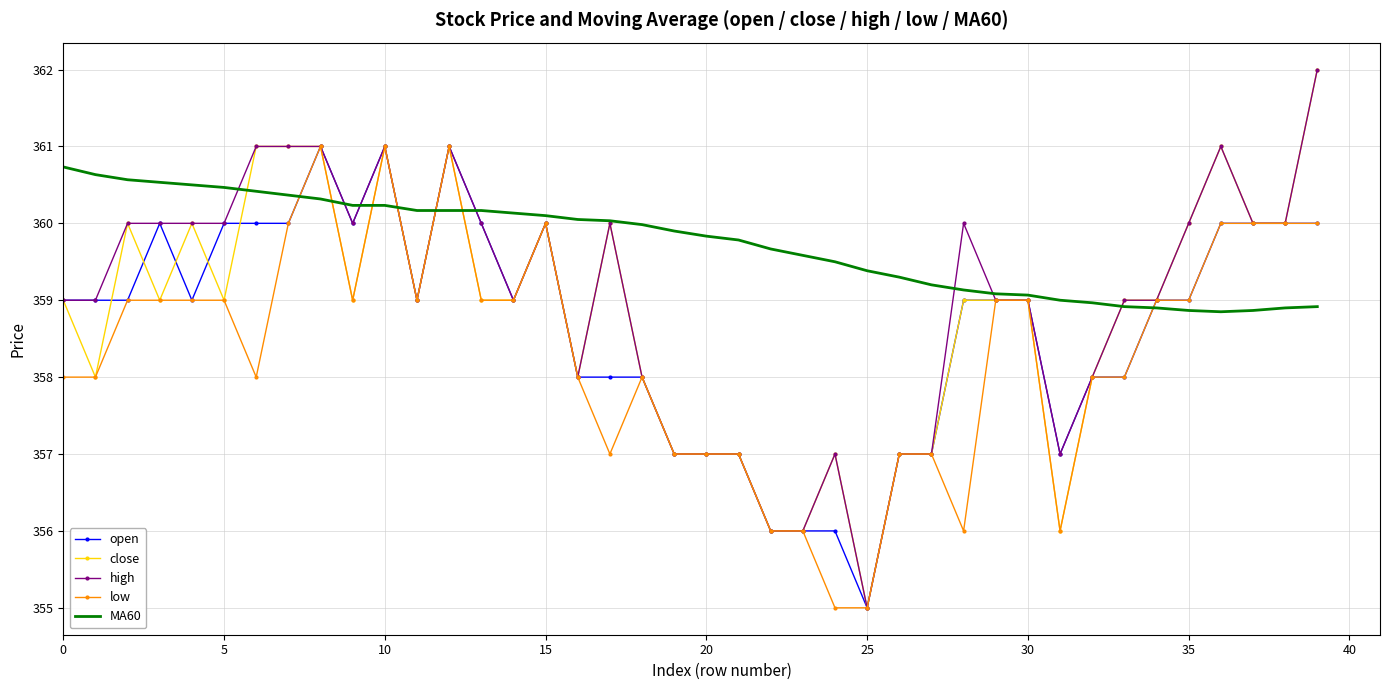

What is the maximum value for low?

361.0